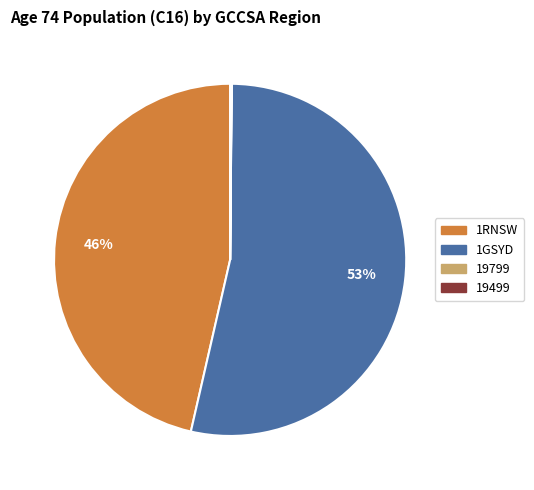

Is there a majority slice in this chart?

Yes